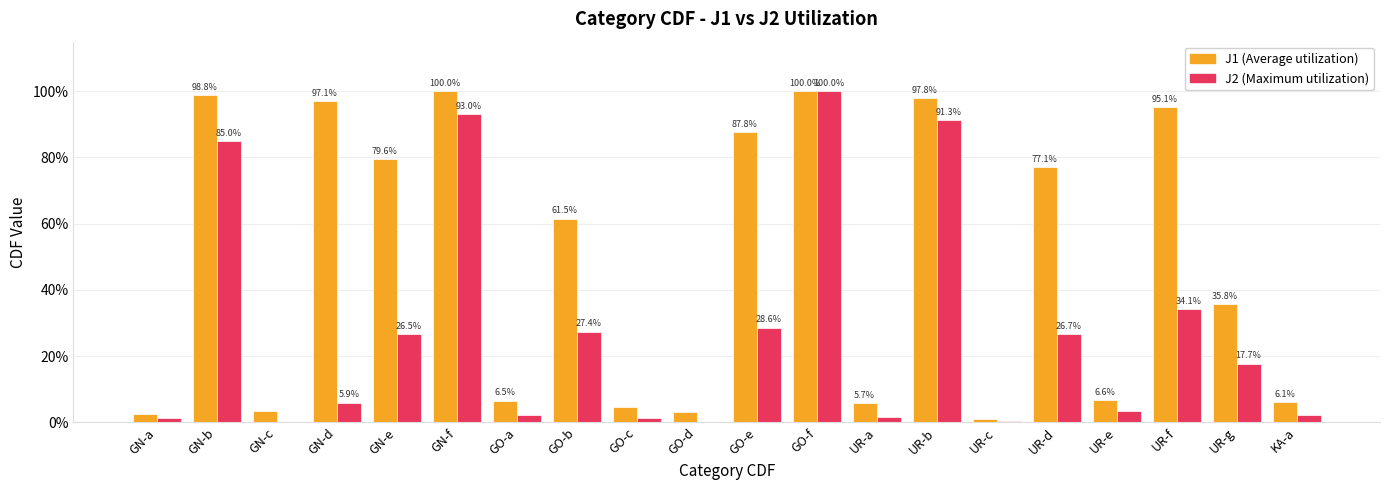

Are the bars horizontal?

No